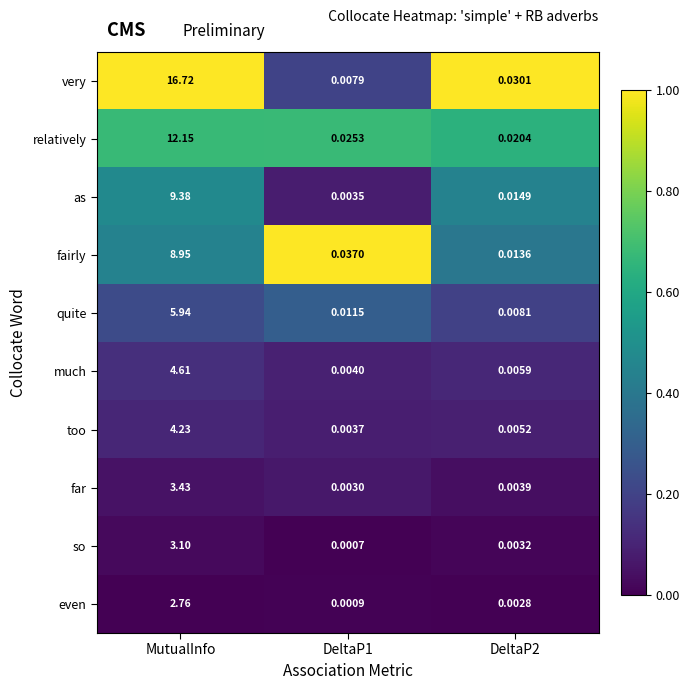

Which label corresponds to the largest value in the chart?

MutualInfo